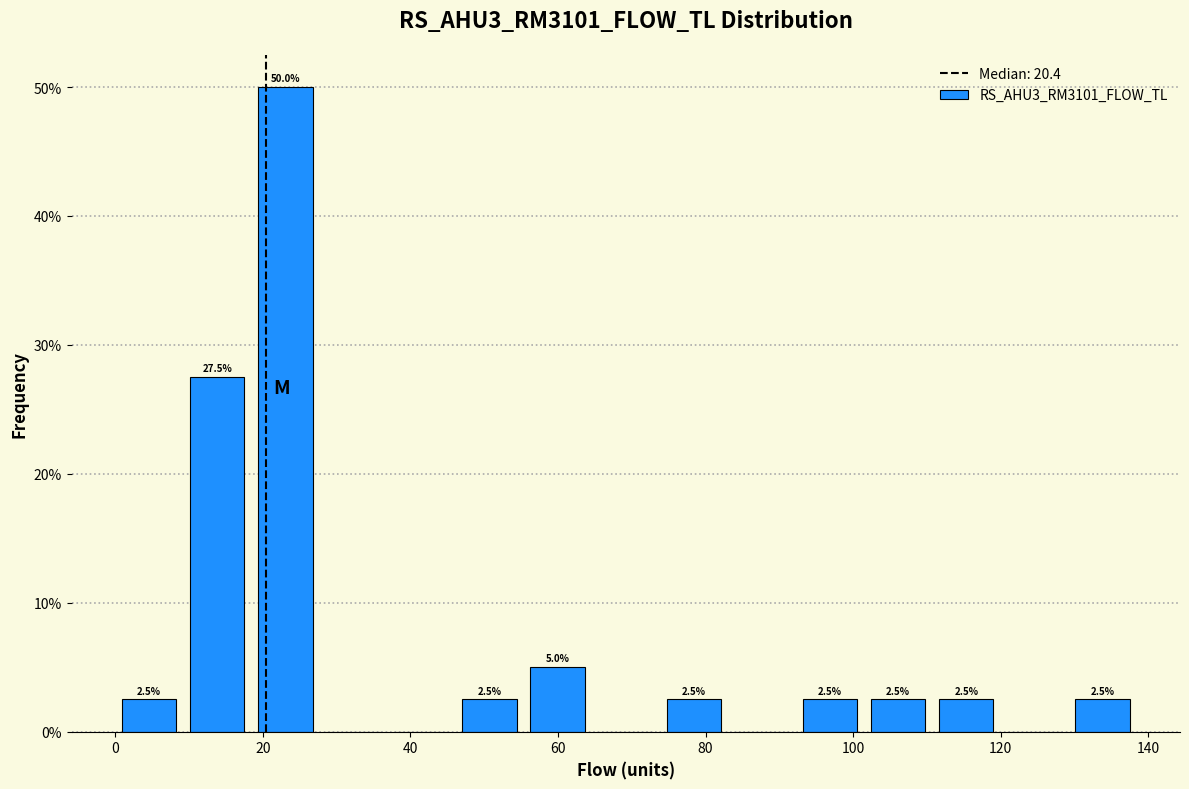

Over which range of the x-axis is the bar tallest?

18 to 28